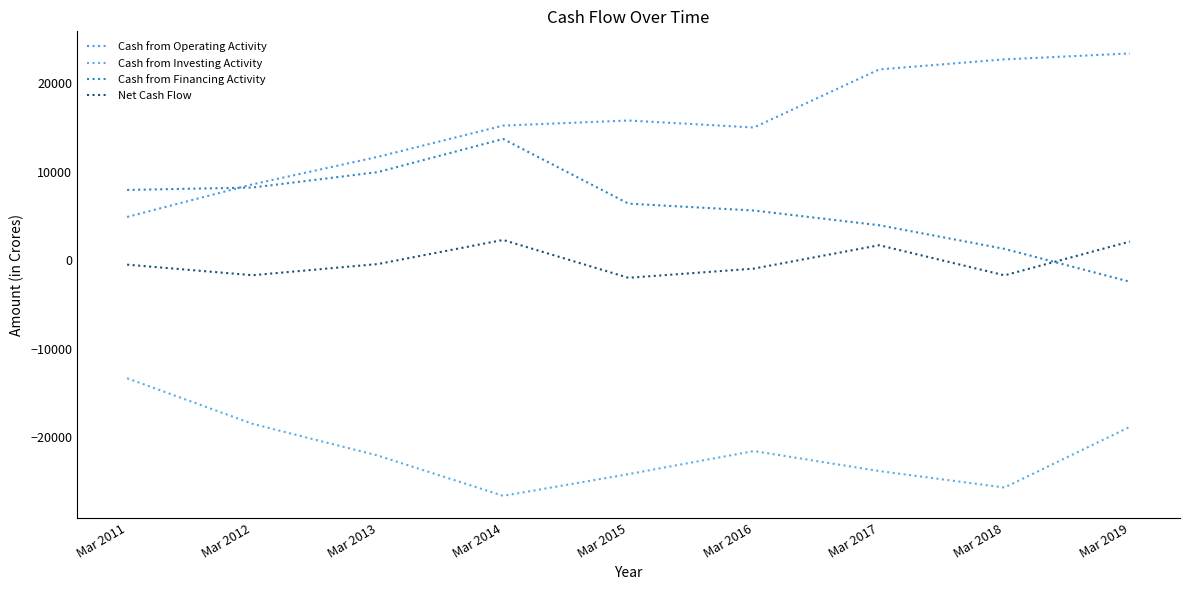

True or false: Cash from Operating Activity has more than 1 interior local peaks.

False